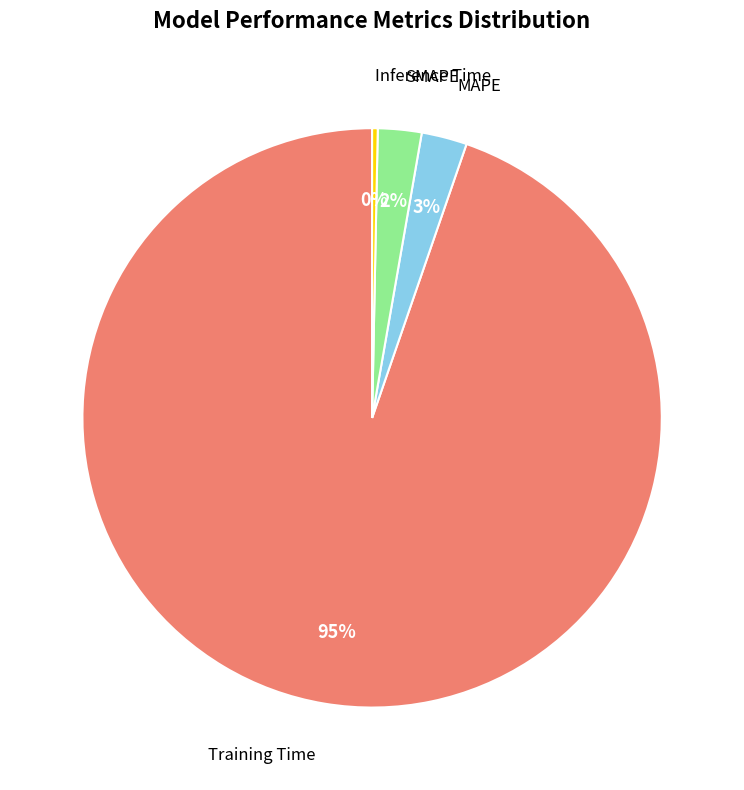

To the nearest percent, what percentage of the pie is Training Time?

95%